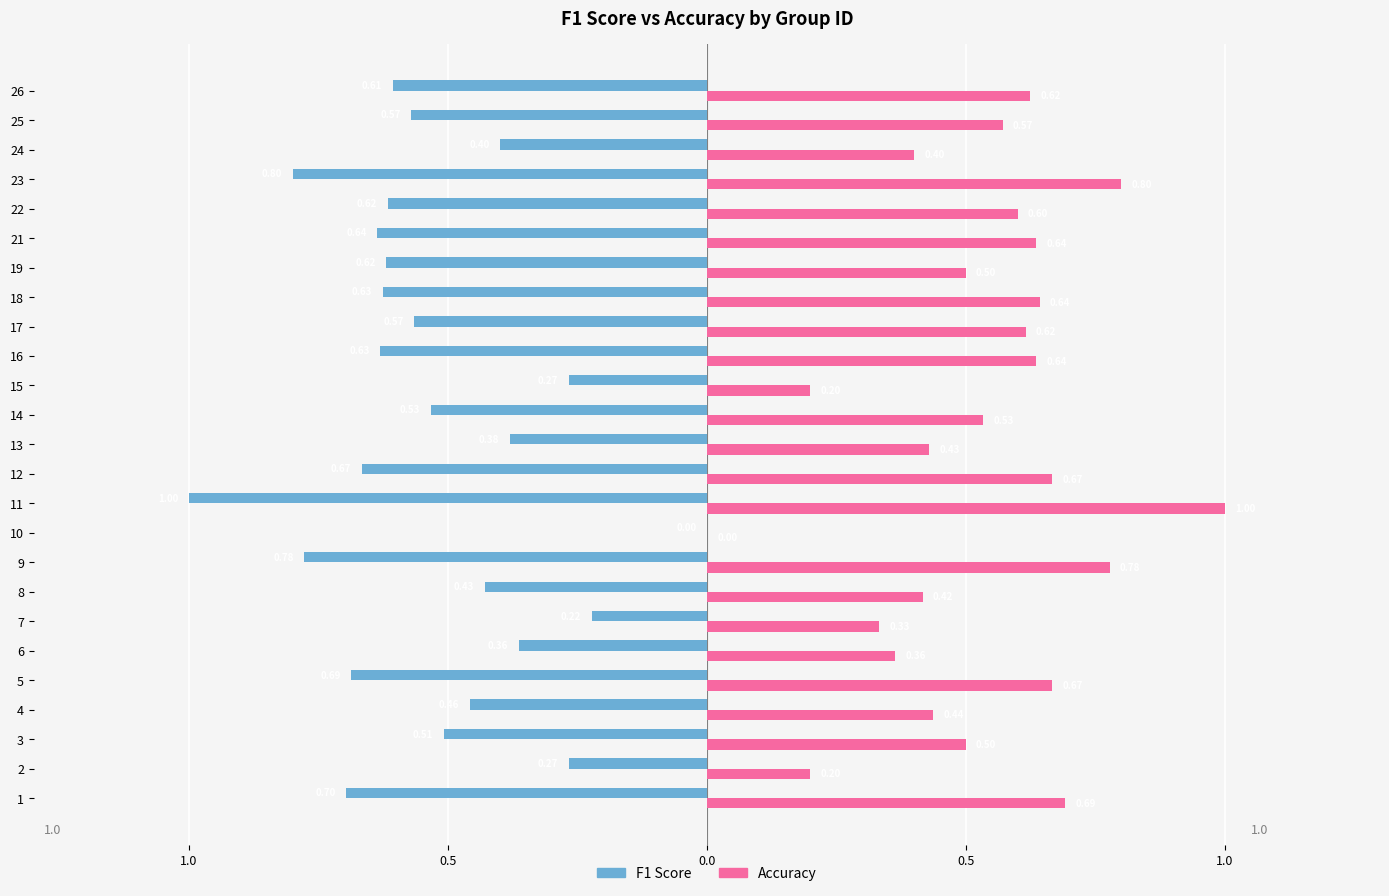

What is the difference between the maximum and minimum values in the F1 Score series?

1.0